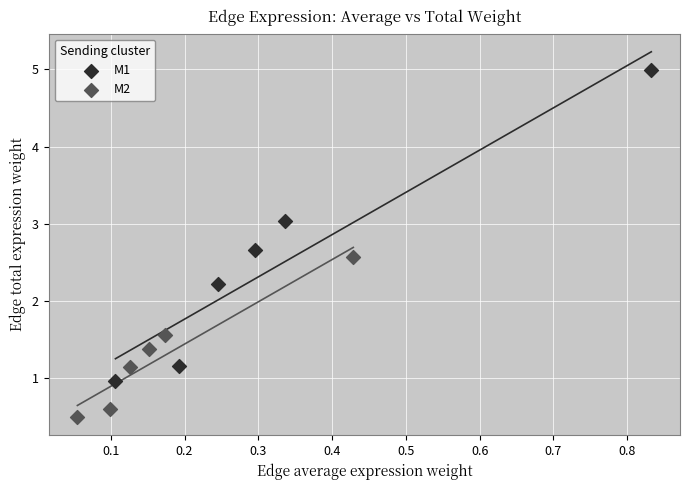

Which series has the widest spread of Y values?

M1